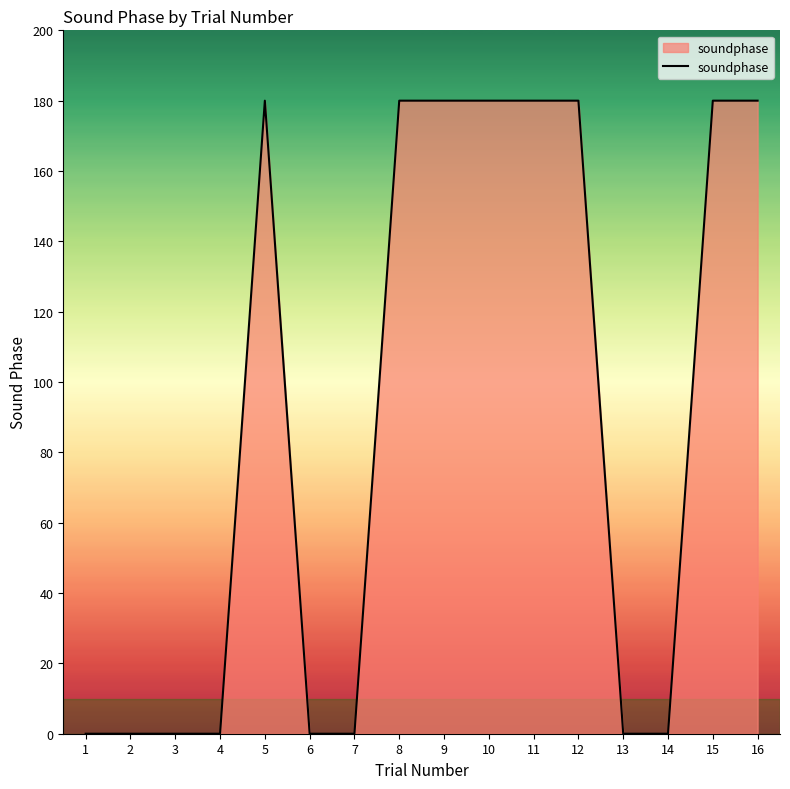

What is the change in value from 6 to 9?

+180